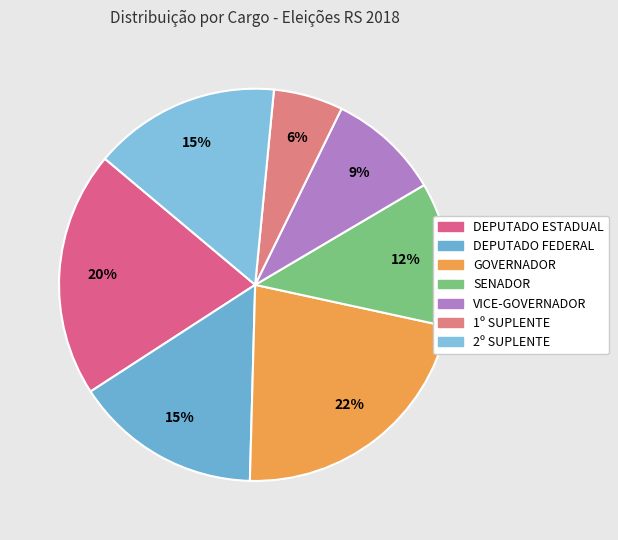

Which has a higher value, SENADOR or DEPUTADO FEDERAL?

DEPUTADO FEDERAL